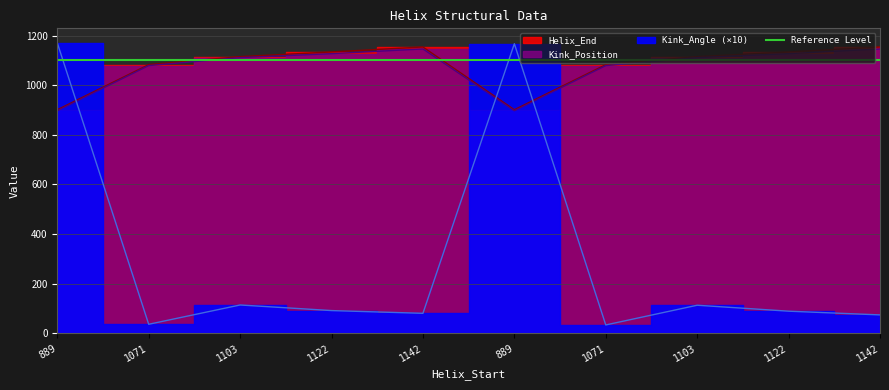

What is the difference between the Kink_Position values at 1142 and 1071?

67.0